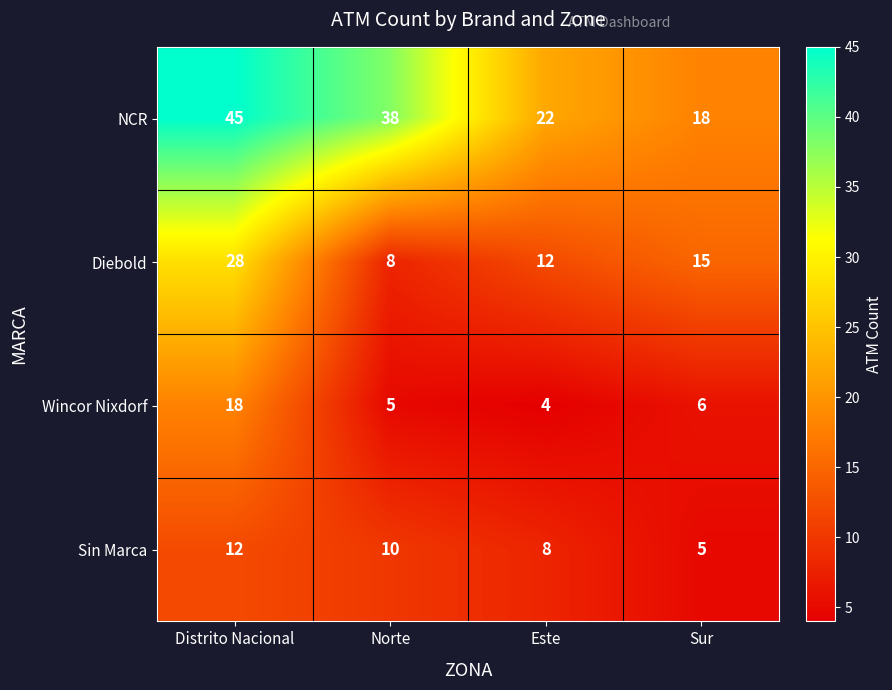

The value of Diebold at Sur is 15. True or false?

True